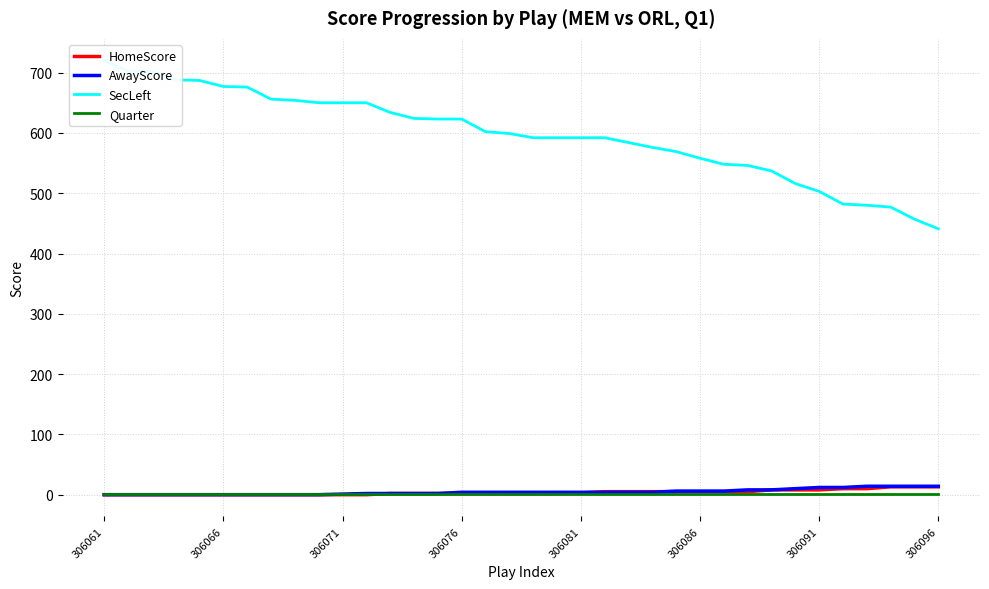

What is the difference between the maximum and minimum values in the HomeScore series?

13